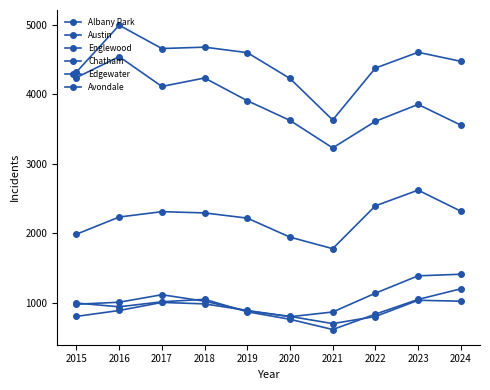

How many lines are shown in the chart?

6